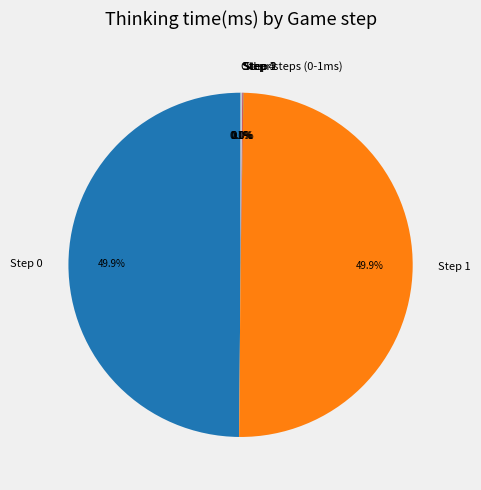

The Step 3 slice represents 1% of the pie. True or false?

False